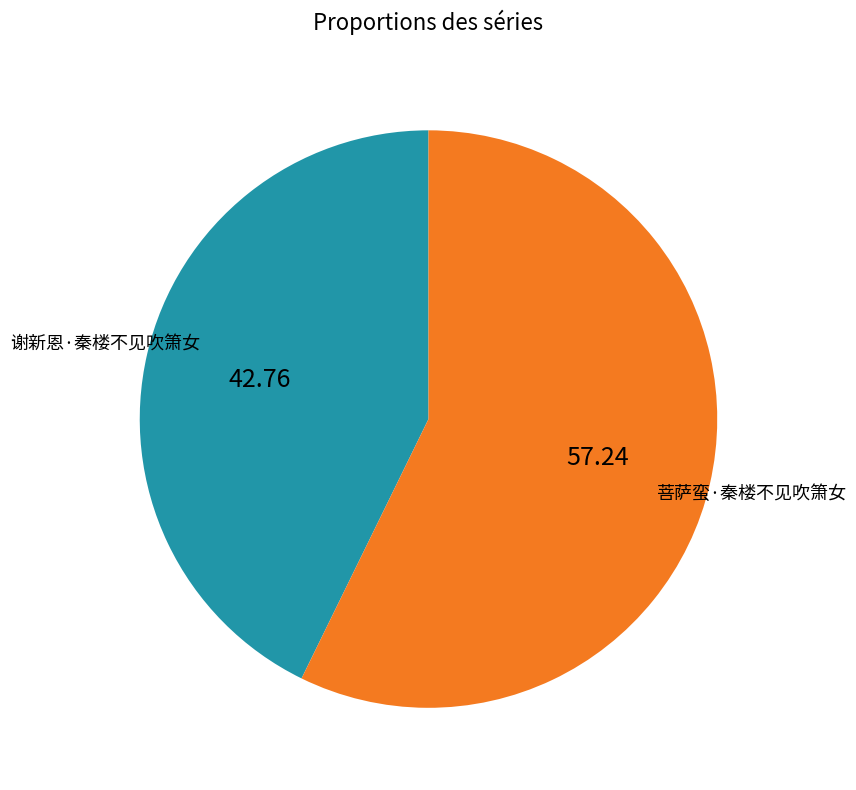

True or false: 谢新恩·秦楼不见吹箫女 accounts for 43% of the total.

True